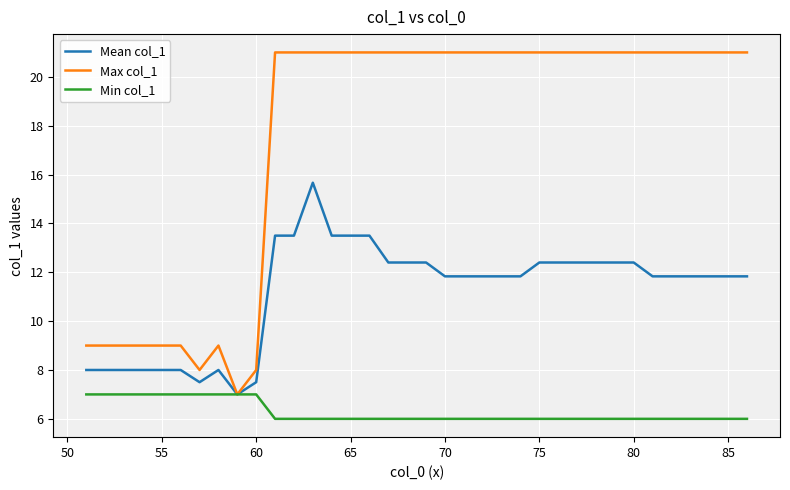

List the series in order of their peak value, highest first.

Max col_1, Mean col_1, Min col_1